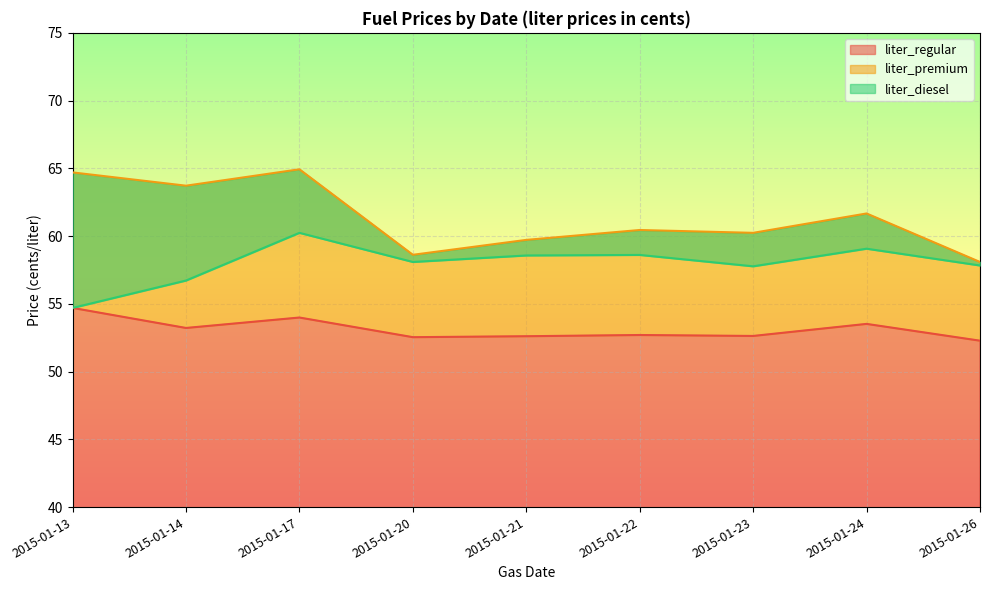

What is the difference between the liter_regular values at 2015-01-17 and 2015-01-14?

0.8